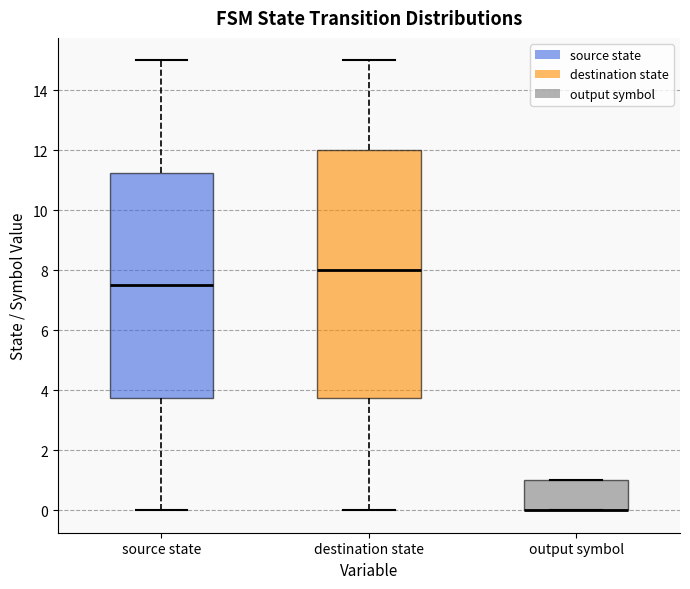

Reading left to right, transcribe this box plot: for each box, give where its median line is, the range the box spans, and where its two whiskers end, as read against the y-axis. The values are not printed on the chart, so give them approximately, as read against the axis.

source state: median 7.6, box 3.8 to 11.2, whiskers 0.0 to 15.0
destination state: median 8.0, box 3.8 to 12.0, whiskers 0.0 to 15.0
output symbol: median 0.0 (drawn on the box's lower edge), box 0.0 to 1.0, whiskers 0.0 to 1.0